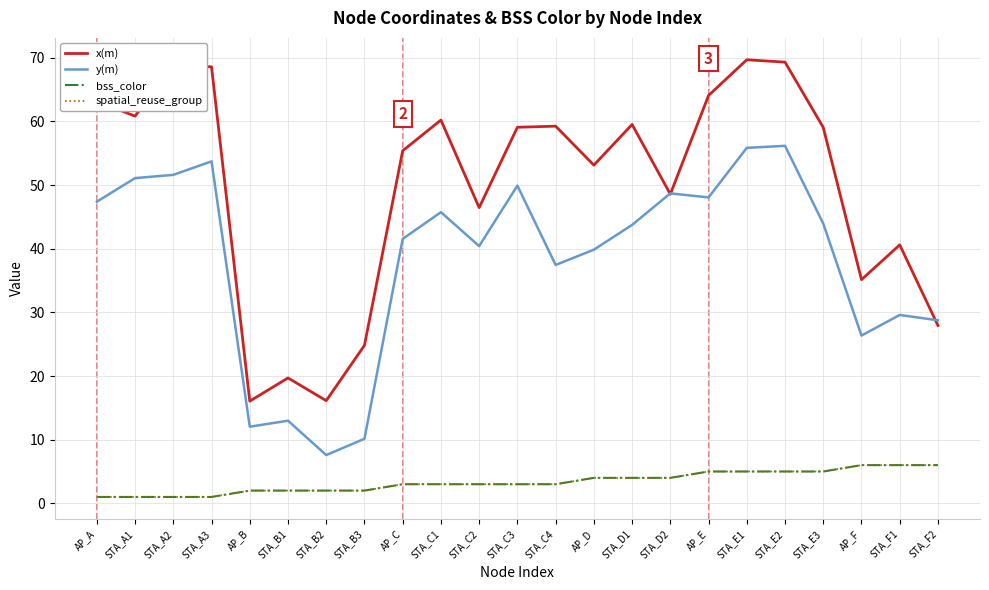

Does the chart have visible grid lines?

Yes